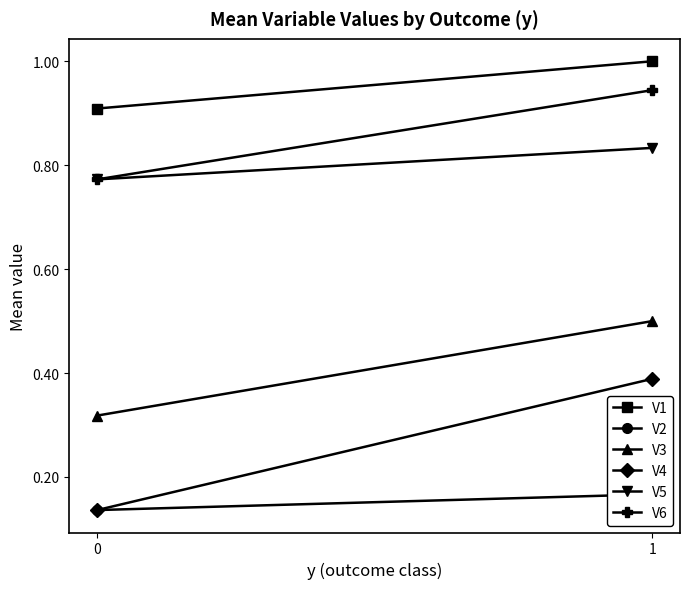

Does the chart have visible grid lines?

No